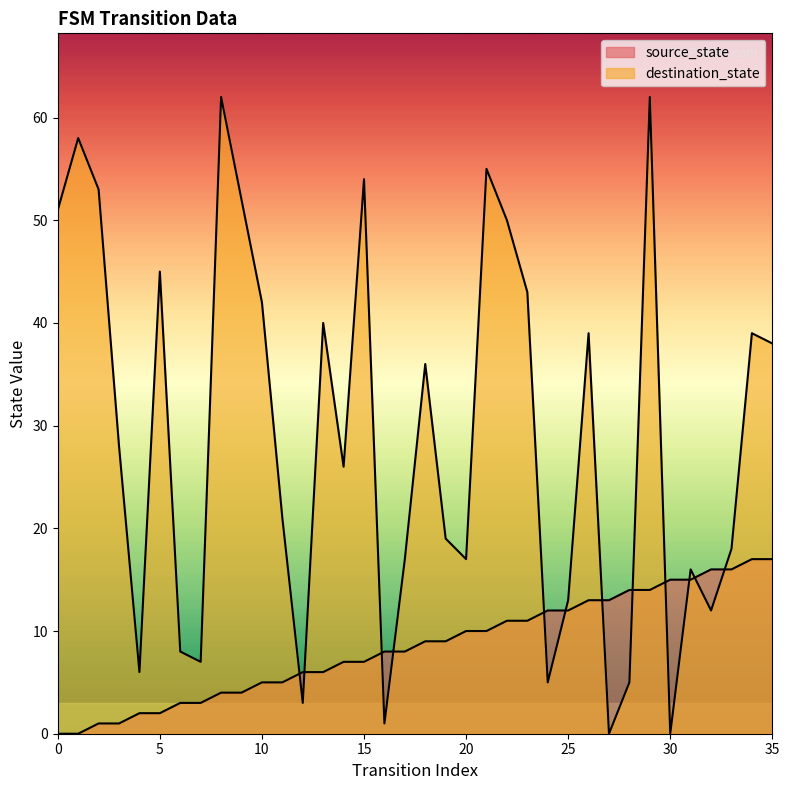

What is the maximum value shown in the chart?

62